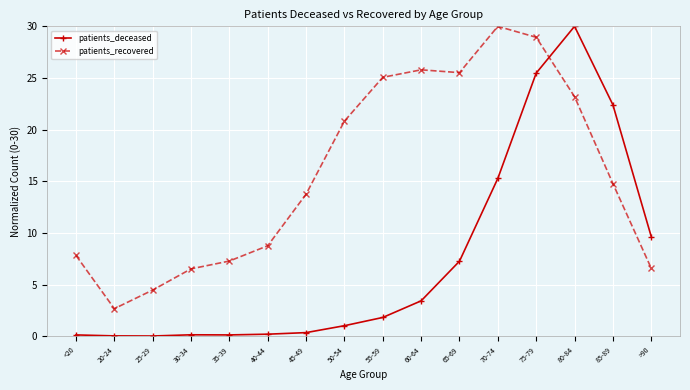

Is this an area chart (filled region under the line)?

No